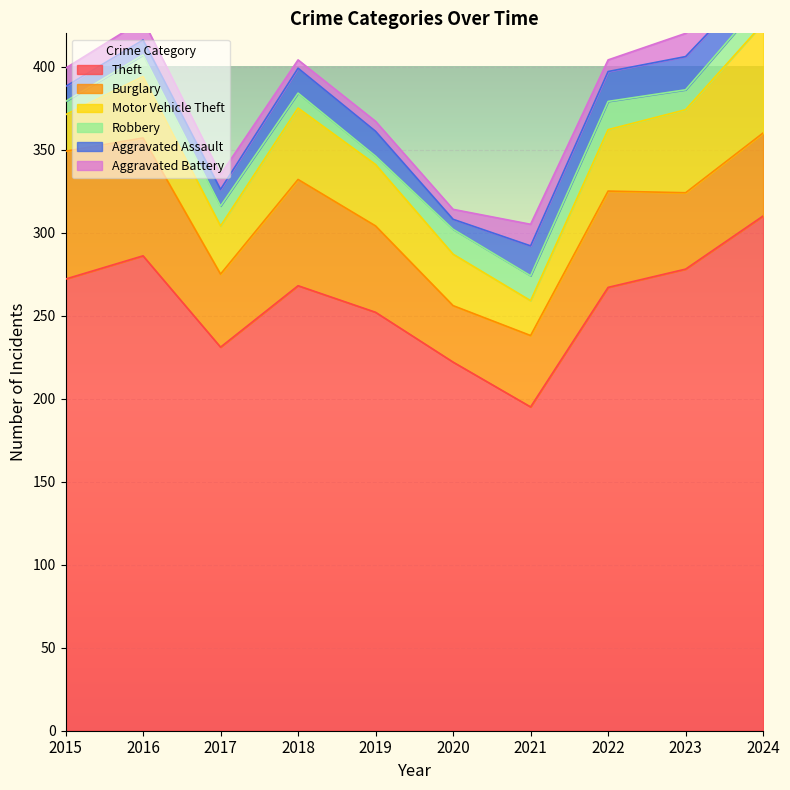

True or false: Aggravated Battery and Burglary cross at least once.

False